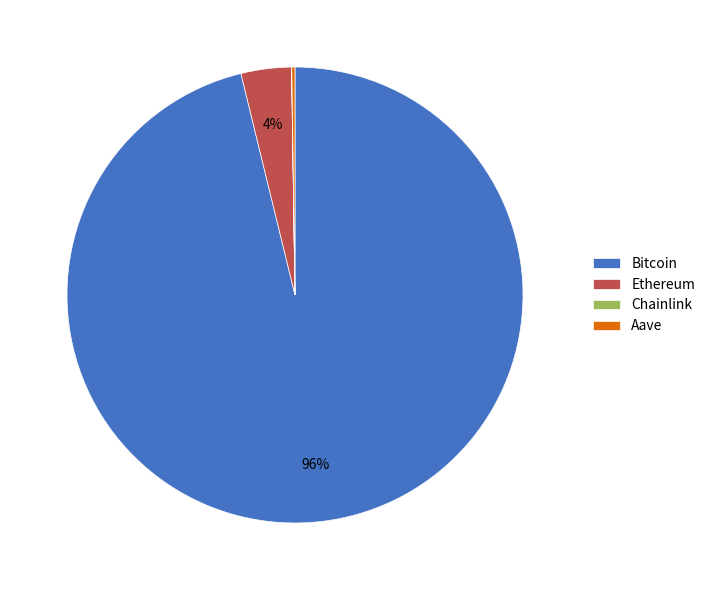

To the nearest percent, what percentage of the pie is Bitcoin?

96%